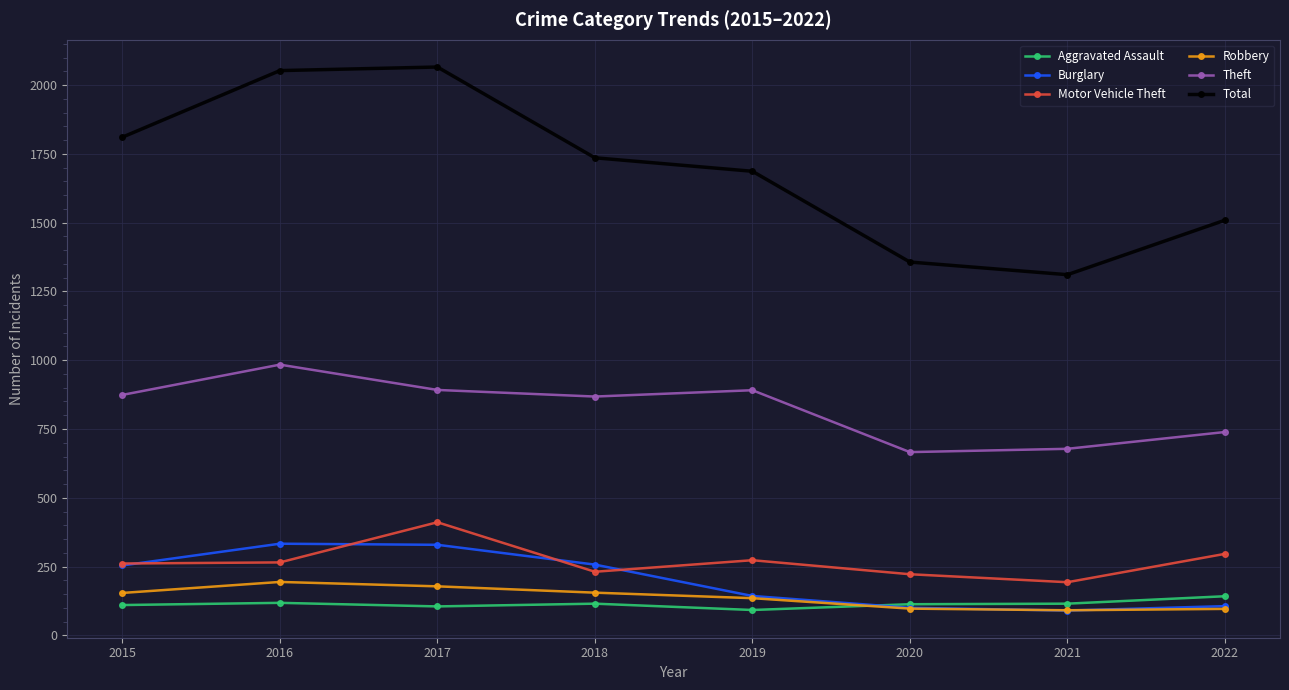

In Theft, how many points are higher than both neighbors (excluding endpoints)?

2